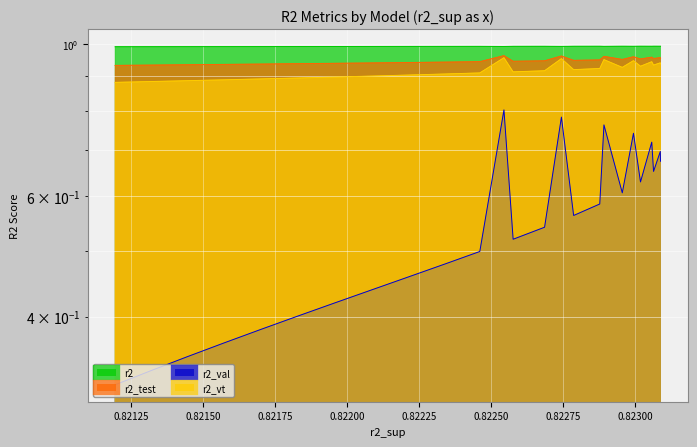

Which series has the widest spread of values?

r2_val